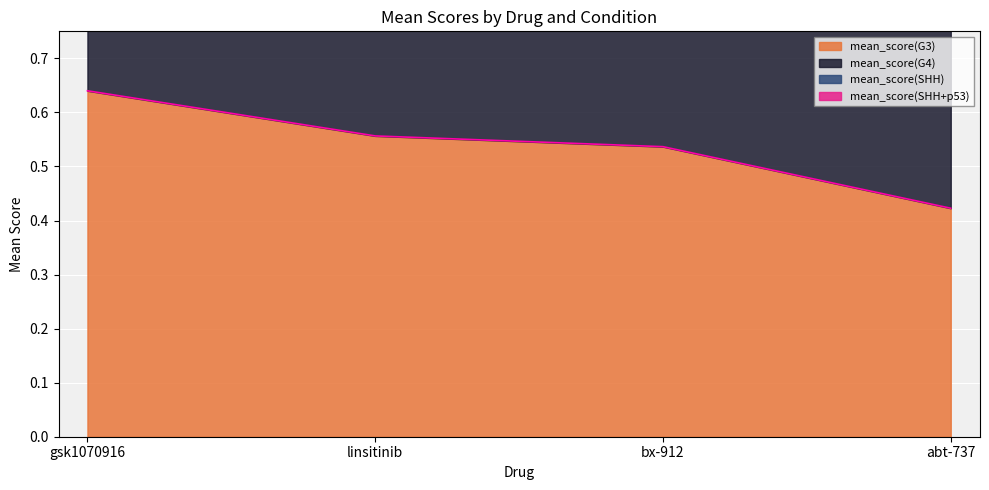

Reading left to right, transcribe all the data shown in this chart.

mean_score(G3): 0.6	0.6	0.5	0.4
mean_score(G4): 1.3	1.1	1.1	0.8
mean_score(SHH): 2.5	2.2	1.6	1.6